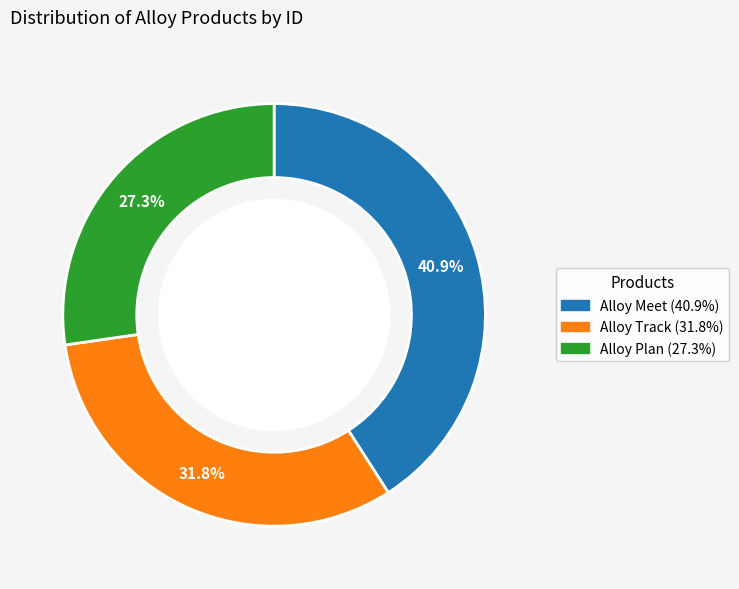

Does Alloy Plan represent more than half of the total?

No